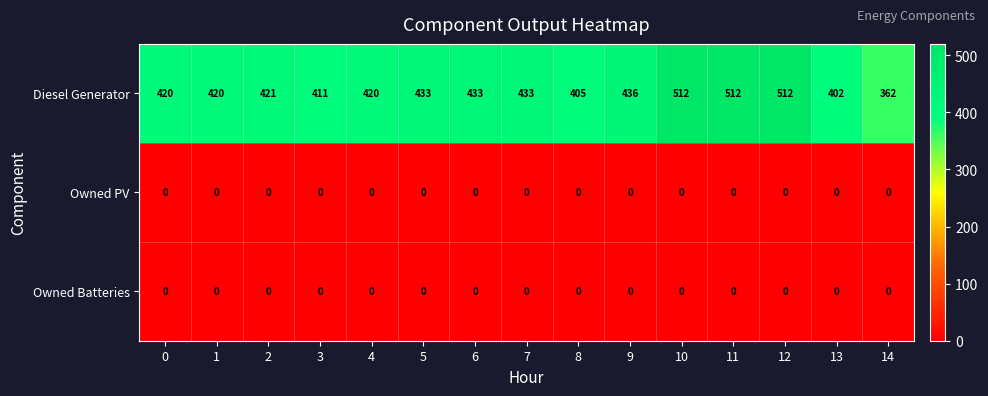

Where is Diesel Generator nearest to the value 437?

9